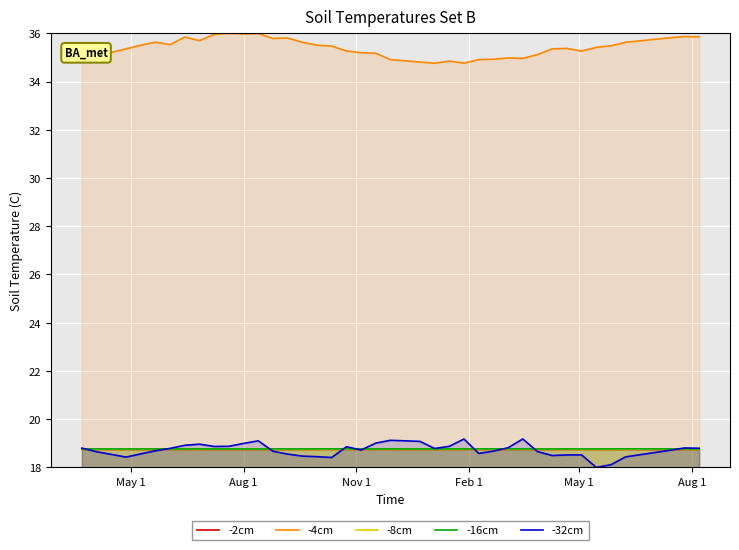

What is the highest value of the -8cm series?

18.7